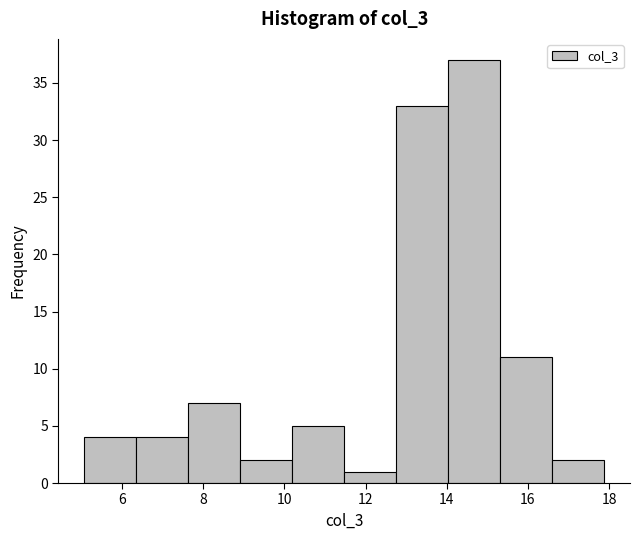

Reading left to right, transcribe this chart: for each bar, give the range it covers on the x-axis and its height. Neither the bar edges nor the heights are printed on the chart, so give them approximately, as read against the axes.

5.0 to 6.4: 4
6.4 to 7.6: 4
7.6 to 9.0: 7
9.0 to 10.2: 2
10.2 to 11.4: 5
11.4 to 12.8: 1
12.8 to 14.0: 33
14.0 to 15.4: 37
15.4 to 16.6: 11
16.6 to 17.8: 2